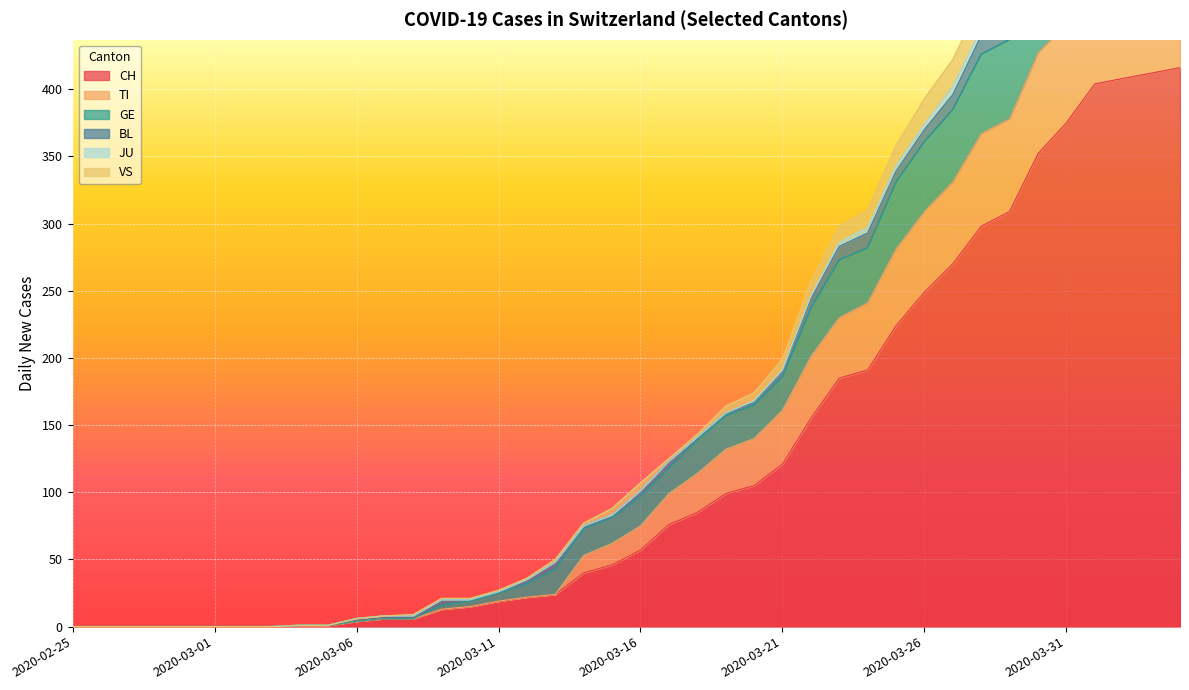

At which category is the sum across all series the highest?

2020-04-03